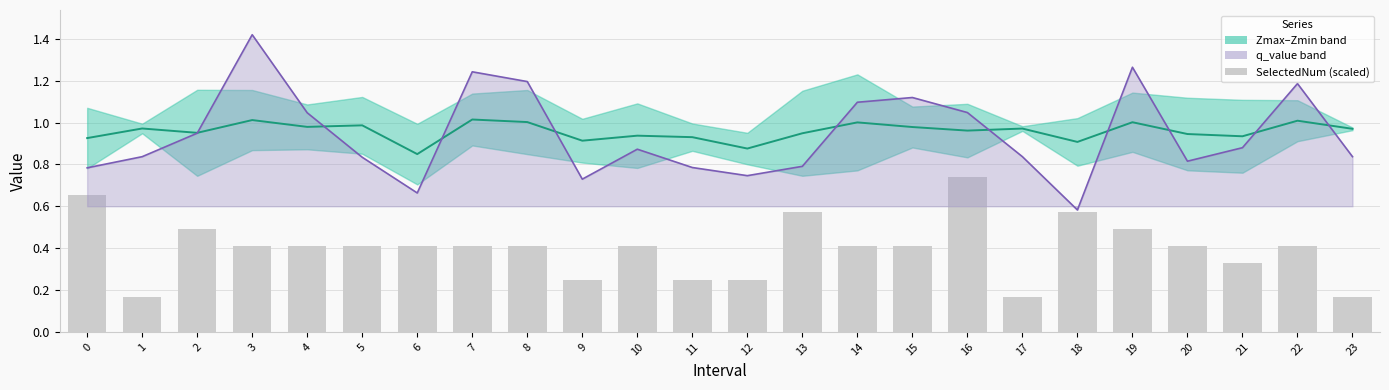

How many groups of bars are there?

24